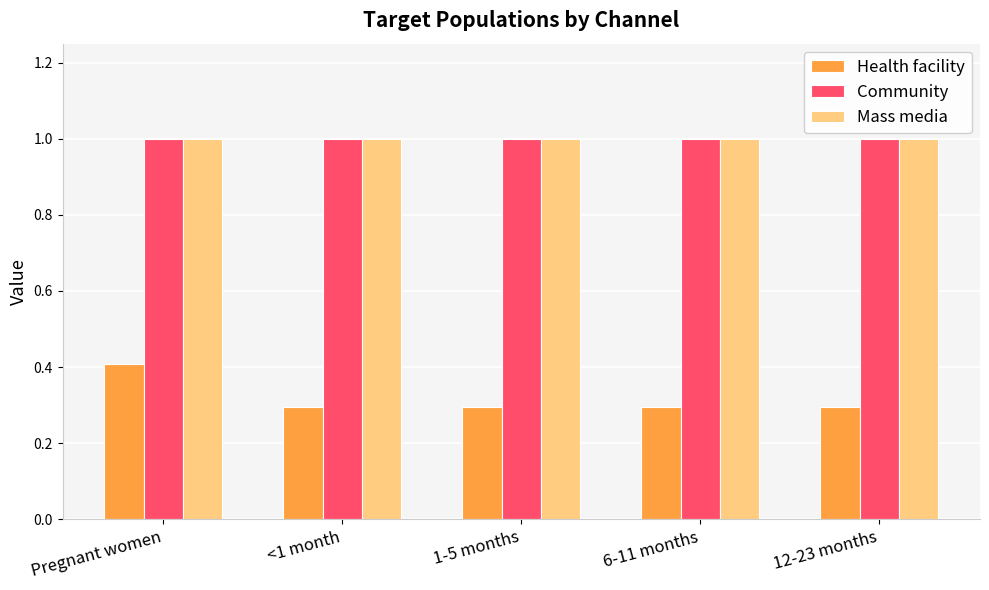

Which series has the largest range (max minus min)?

Health facility